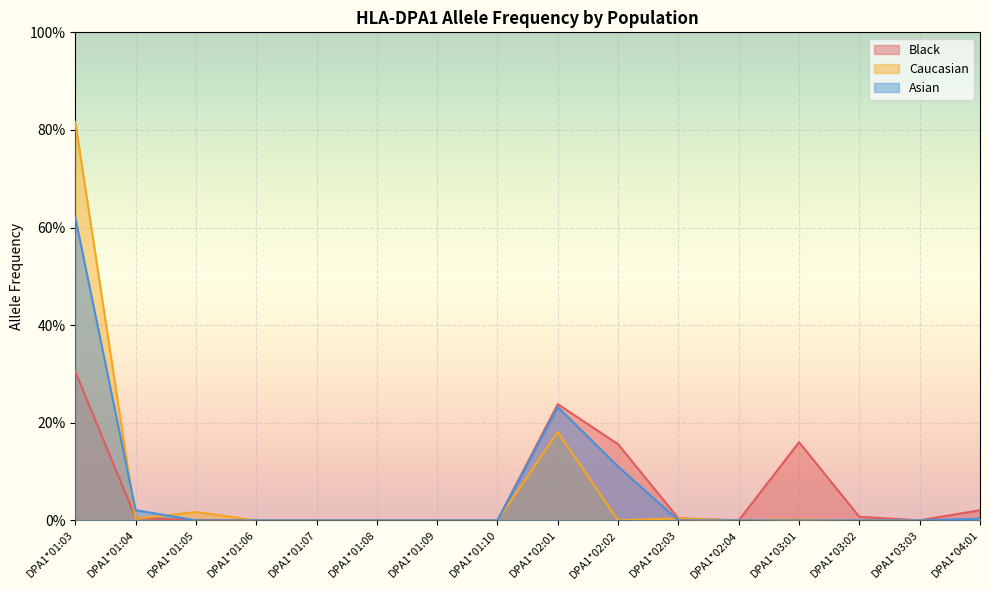

Is the value of Black at DPA1*03:02 greater than the value of Asian at DPA1*01:10?

Yes